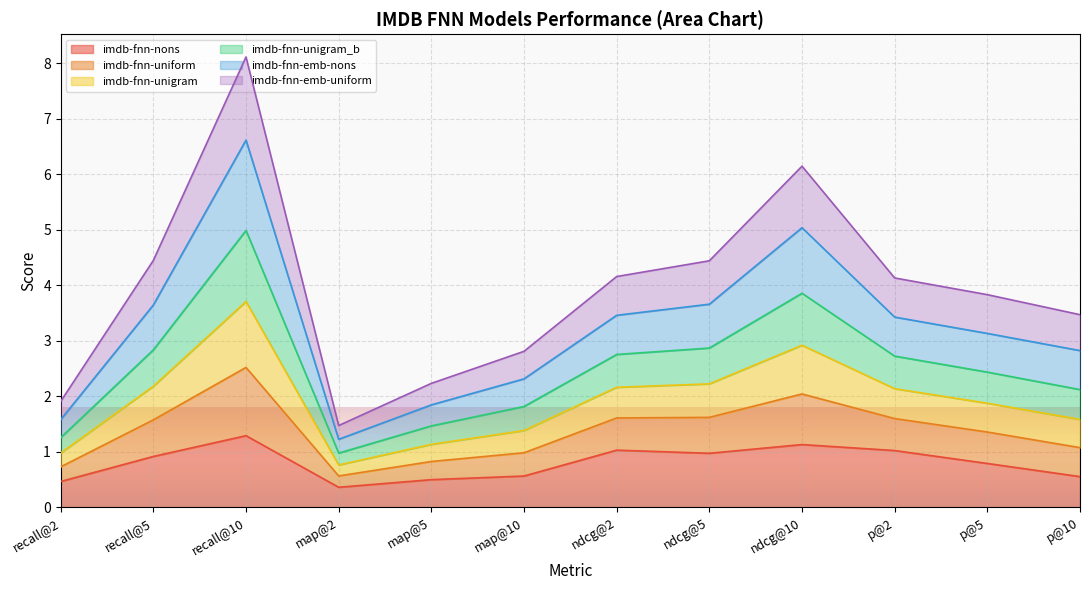

At which category is the sum across all series the highest?

recall@10